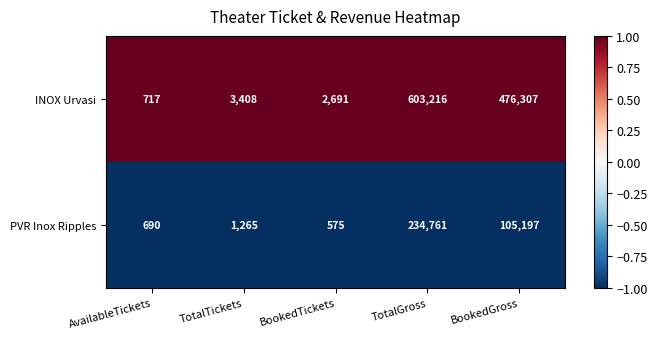

What is the approximate value of INOX Urvasi at BookedTickets, to the nearest 100?

2700